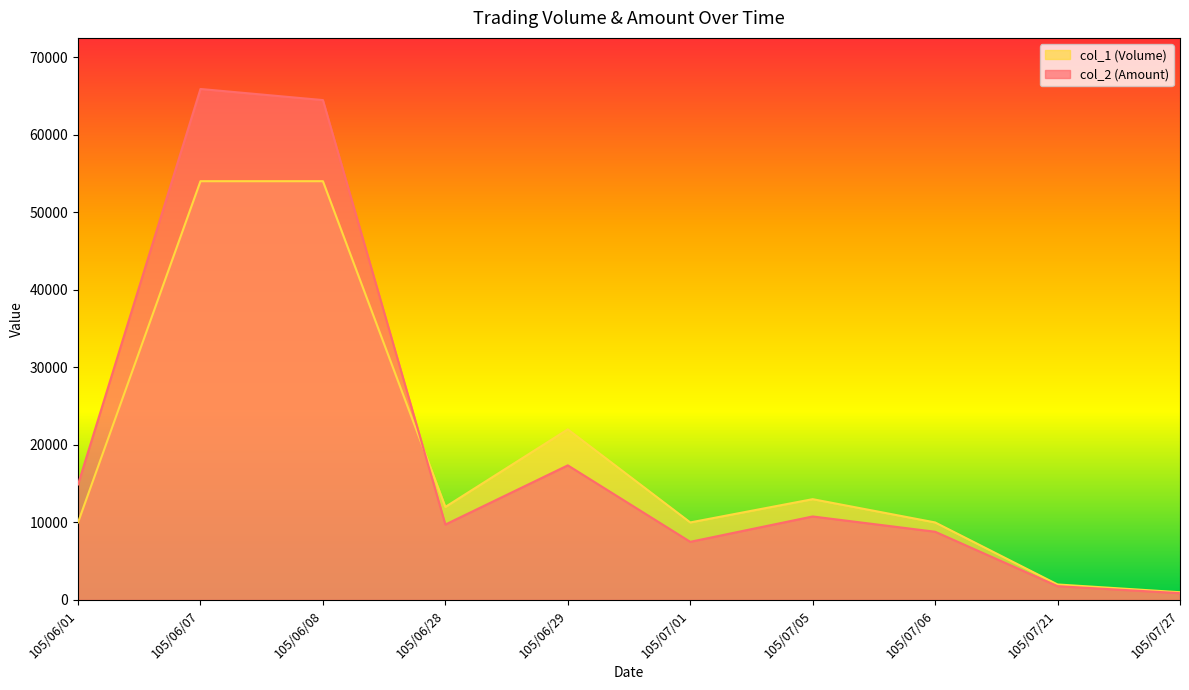

At which category does the chart reach its minimum across all series?

105/07/27